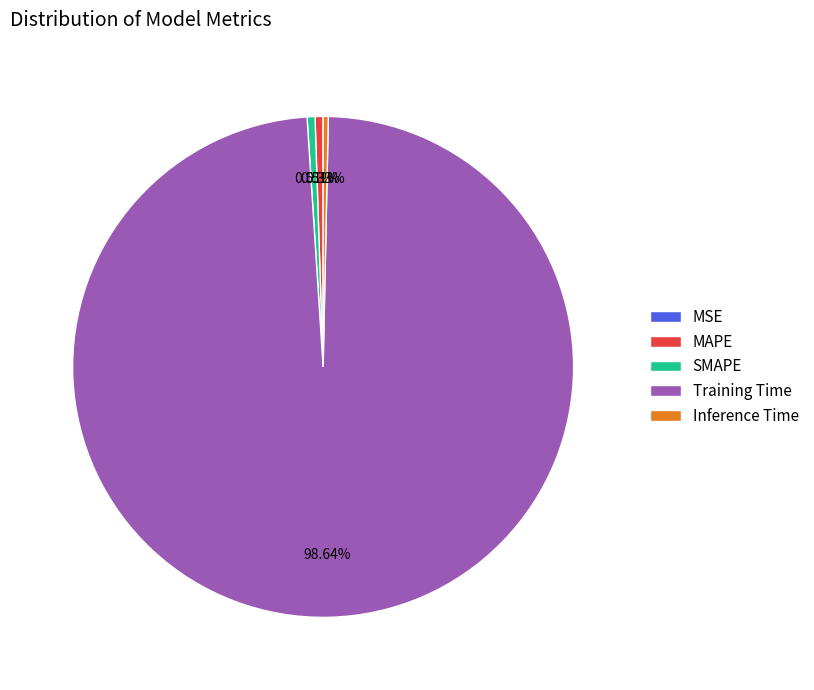

Which has a higher value, SMAPE or Training Time?

Training Time